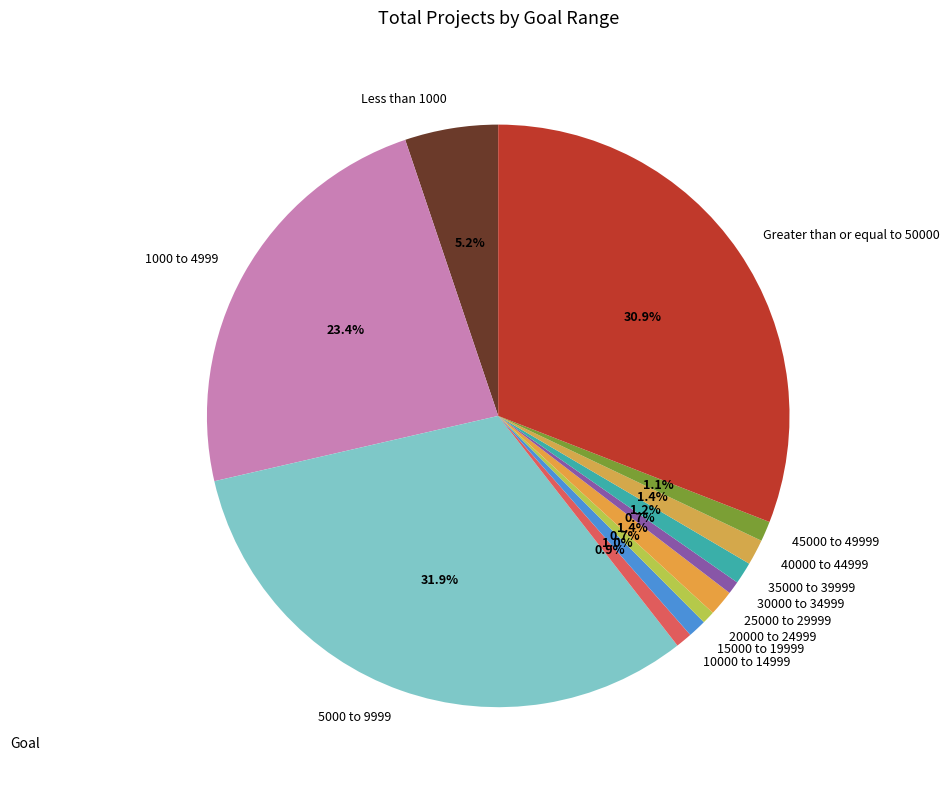

What is the largest slice in the pie chart?

5000 to 9999